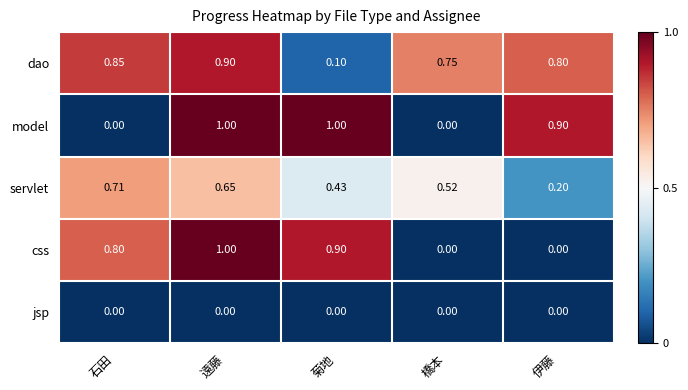

Which series has the largest total across all categories?

dao